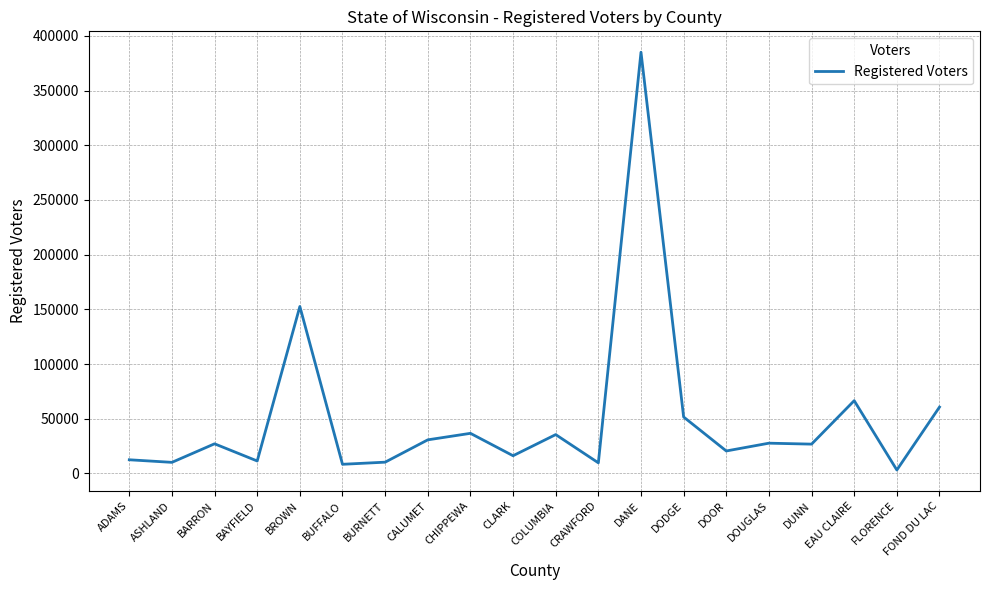

Where is the data nearest to the value 194096?

BROWN